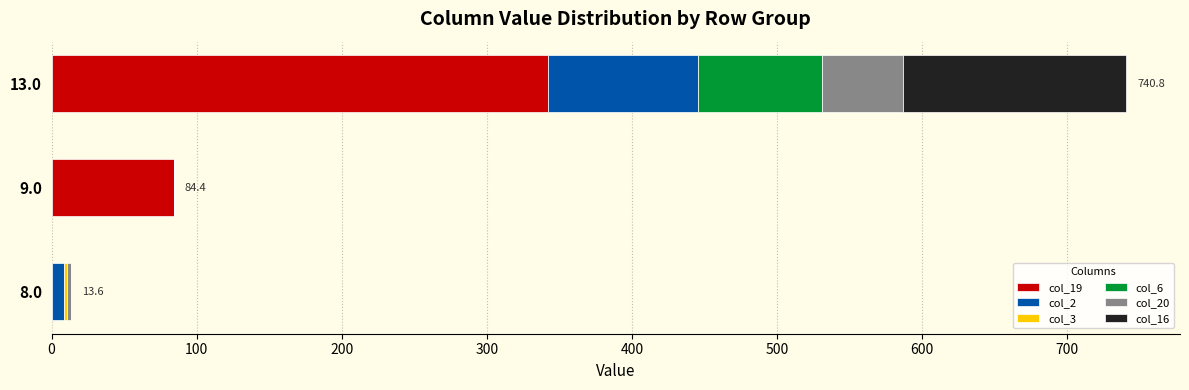

What is the total value across all series at 13.0?

740.8